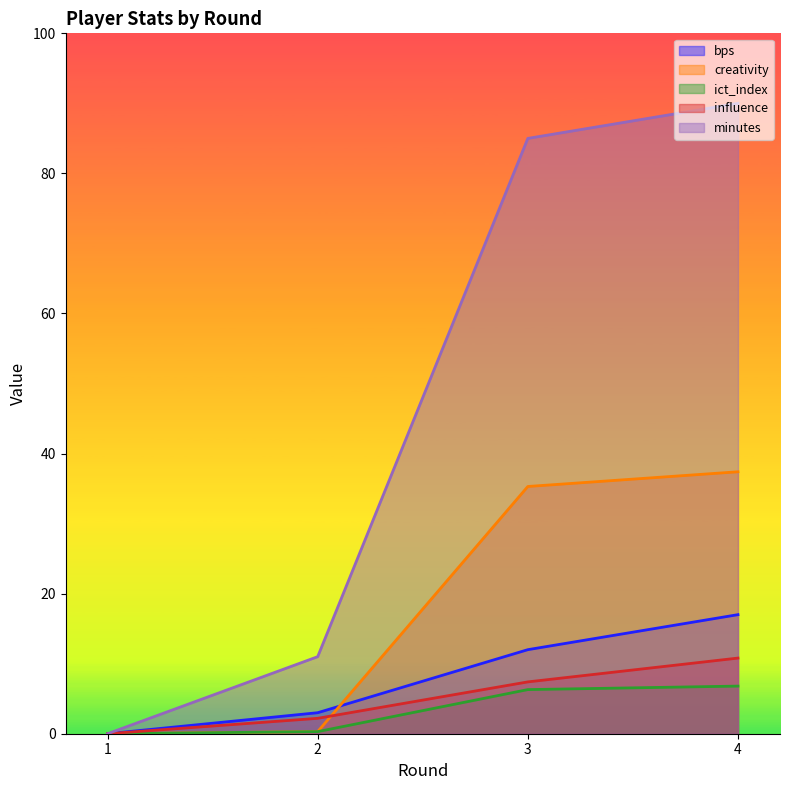

Which has a higher value, 1 or 2?

2